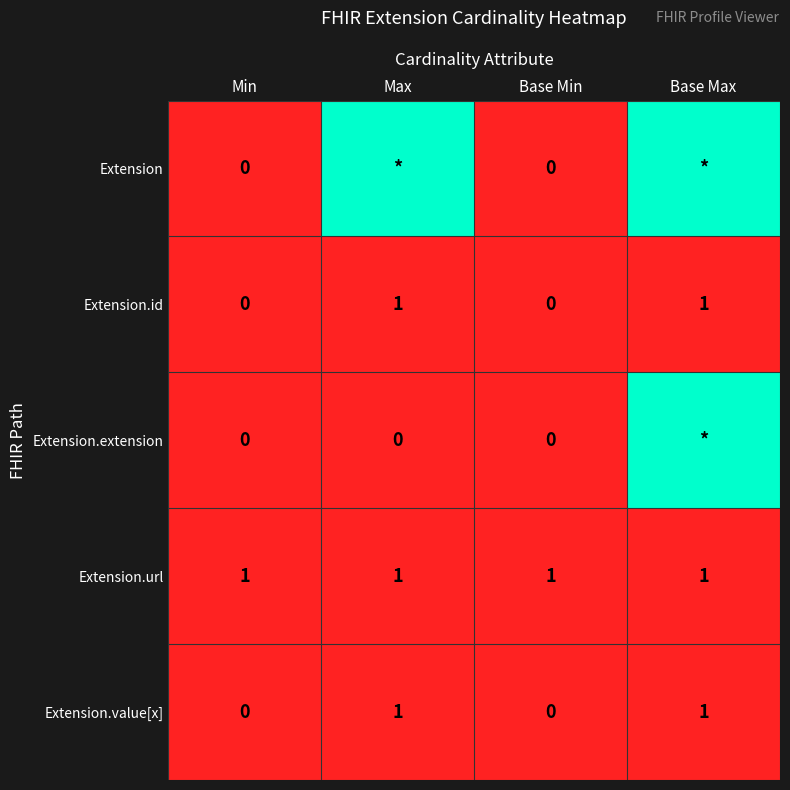

Is the value of Extension.id at Min greater than the value of Extension.url at Max?

No